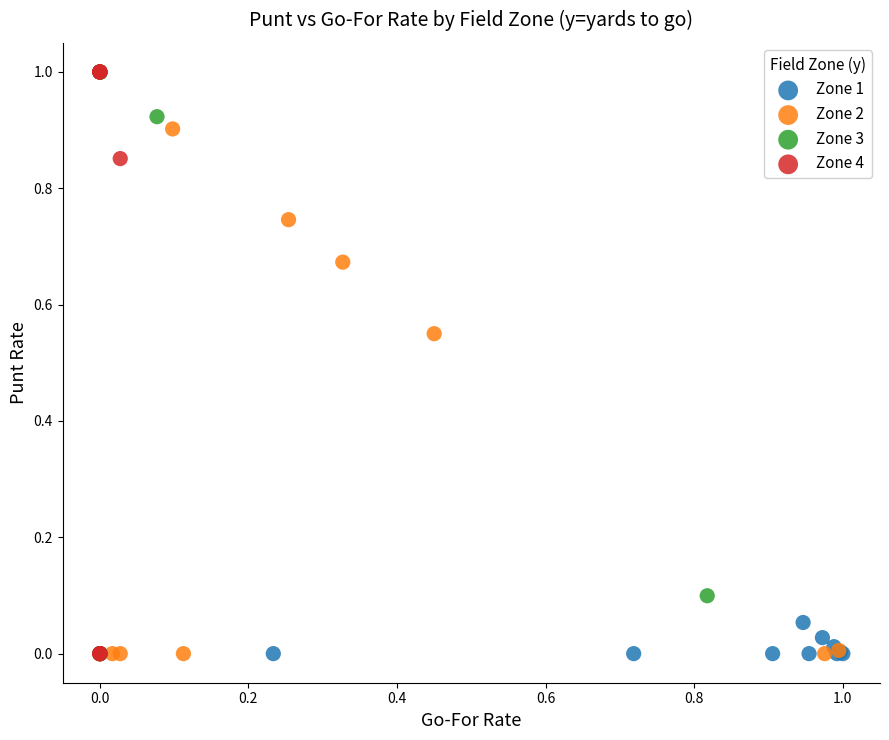

What are all the series names shown in the legend?

Zone 1, Zone 2, Zone 3, Zone 4